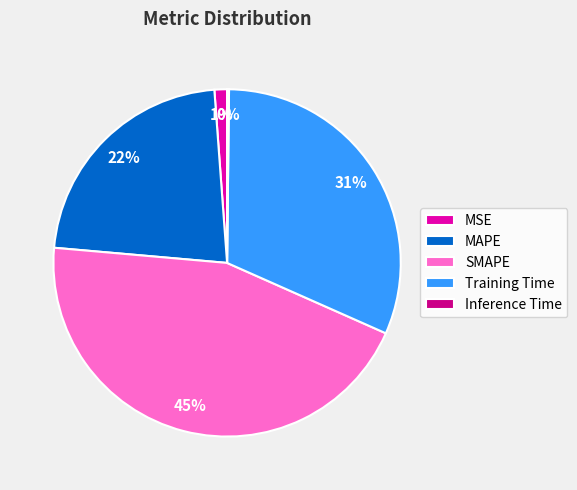

Which slice is the largest?

SMAPE